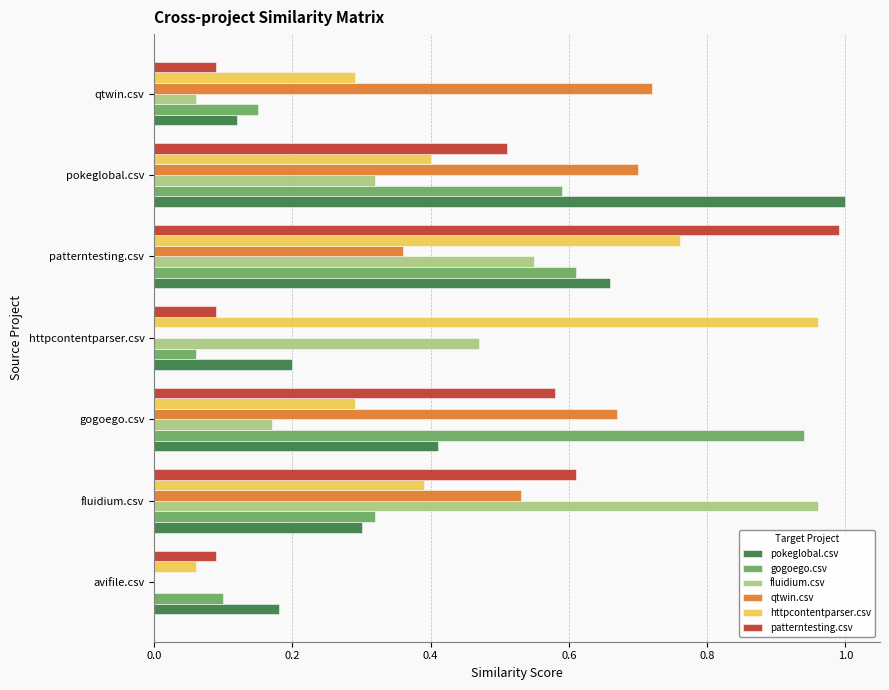

Which series changed the most between avifile.csv and patterntesting.csv?

patterntesting.csv